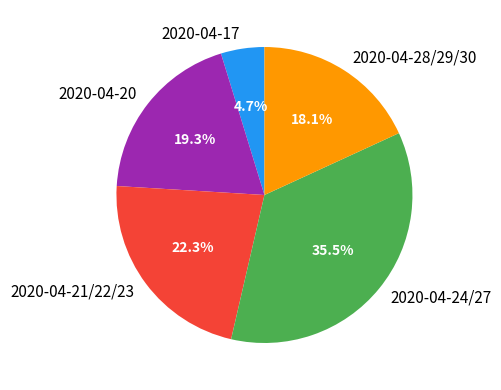

Which slice is the smallest?

2020-04-17